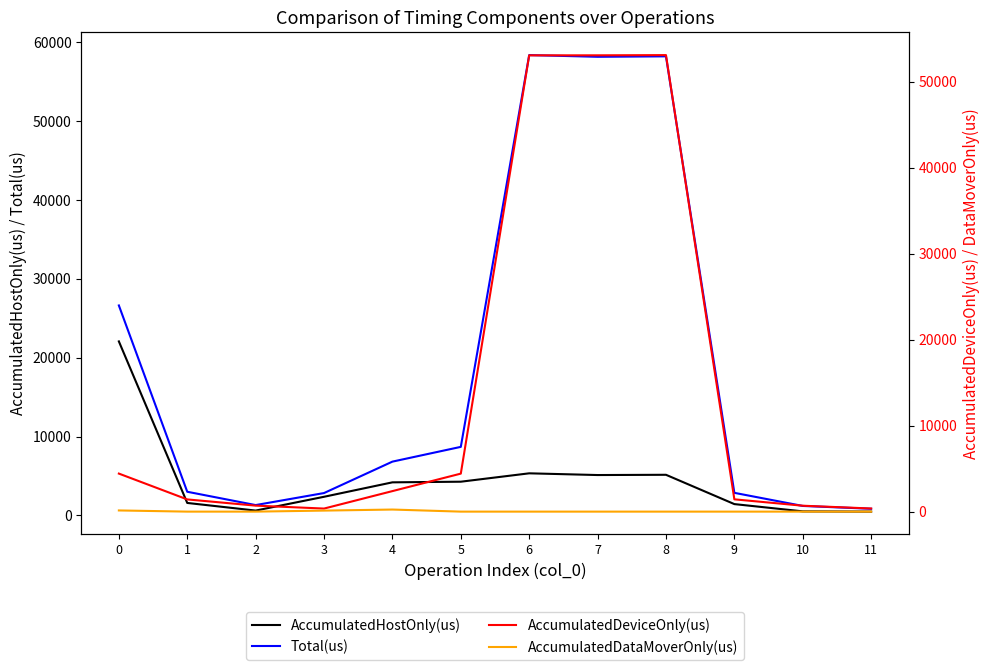

Reading left to right, list all the values displayed in this chart.

AccumulatedHostOnly(us): 0=22071.1	1=1577.0	2=609.0	3=2358.0	4=4190.3	5=4271.2	6=5334.4	7=5116.2	8=5148.3	9=1430.0	10=508.8	11=475.6
Total(us): 0=26631.0	1=2996.0	2=1306.0	3=2832.0	4=6818.0	5=8690.0	6=58390.0	7=58176.0	8=58233.0	9=2859.0	10=1196.0	11=838.0
AccumulatedDeviceOnly(us): 0=4422.9	1=1419.0	2=697.0	3=355.1	4=2386.1	5=4418.8	6=53055.6	7=53059.8	8=53084.7	9=1429.0	10=687.2	11=362.4
AccumulatedDataMoverOnly(us): 0=137.0	1=0.0	2=0.0	3=118.8	4=241.7	5=0.0	6=0.0	7=0.0	8=0.0	9=0.0	10=0.0	11=0.0